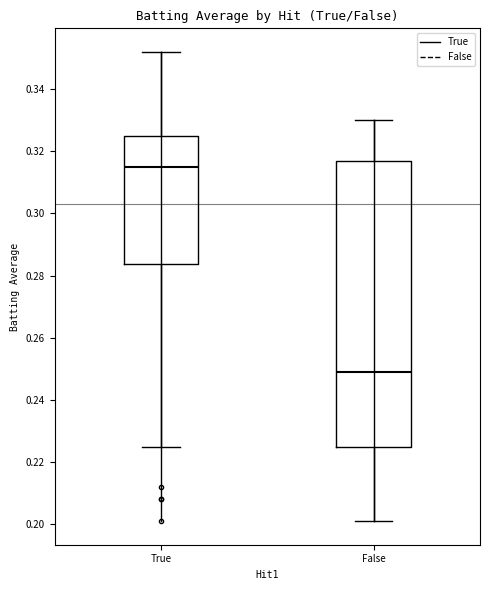

Reading left to right, transcribe this box plot: for each box, give where its median line is, the range the box spans, and where its two whiskers end, as read against the y-axis. The values are not printed on the chart, so give them approximately, as read against the axis.

True: median 0.316, box 0.284 to 0.326, whiskers 0.226 to 0.352
False: median 0.250, box 0.226 to 0.318, whiskers 0.202 to 0.330